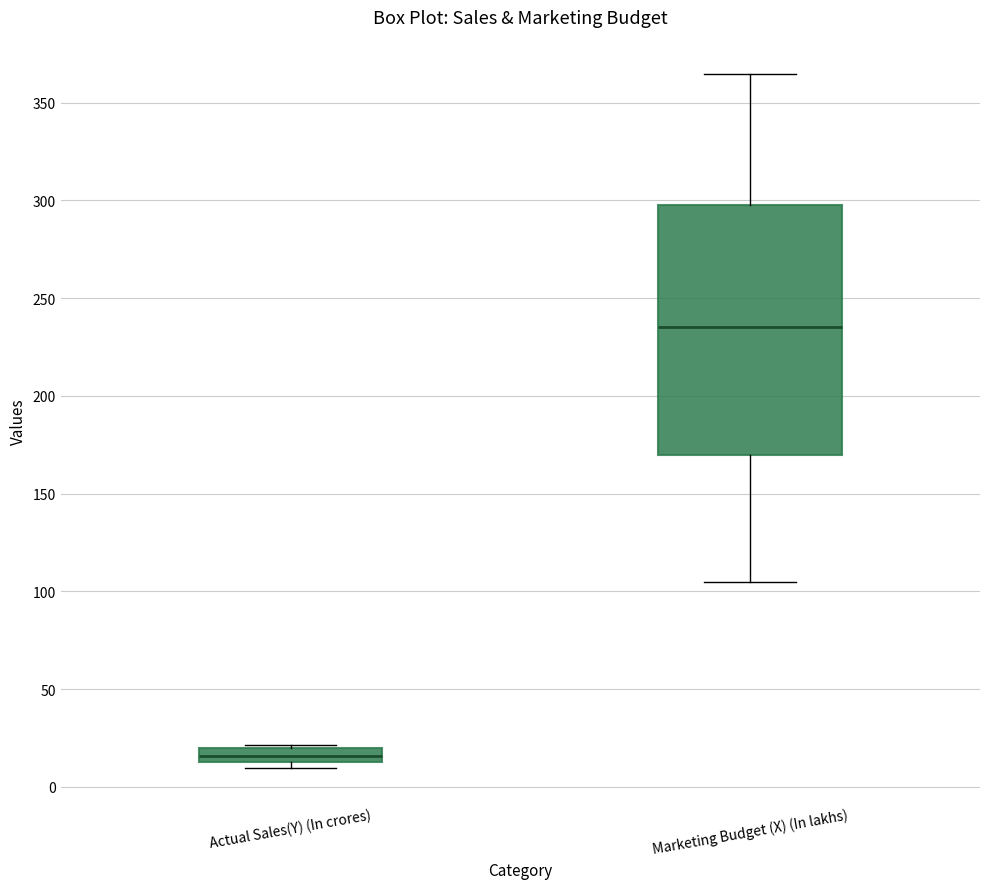

Reading left to right, transcribe this box plot: for each box, give where its median line is, the range the box spans, and where its two whiskers end, as read against the y-axis. The values are not printed on the chart, so give them approximately, as read against the axis.

Actual Sales(Y) (In crores): median 15 (inside the box), box 15 to 20, whiskers 10 to 20
Marketing Budget (X) (In lakhs): median 235, box 170 to 300, whiskers 105 to 365